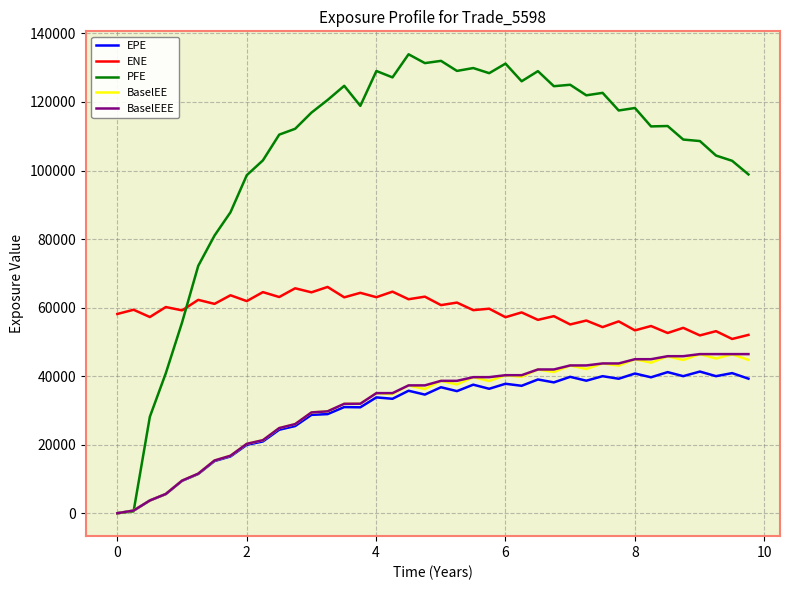

Which series has the largest range (max minus min)?

PFE